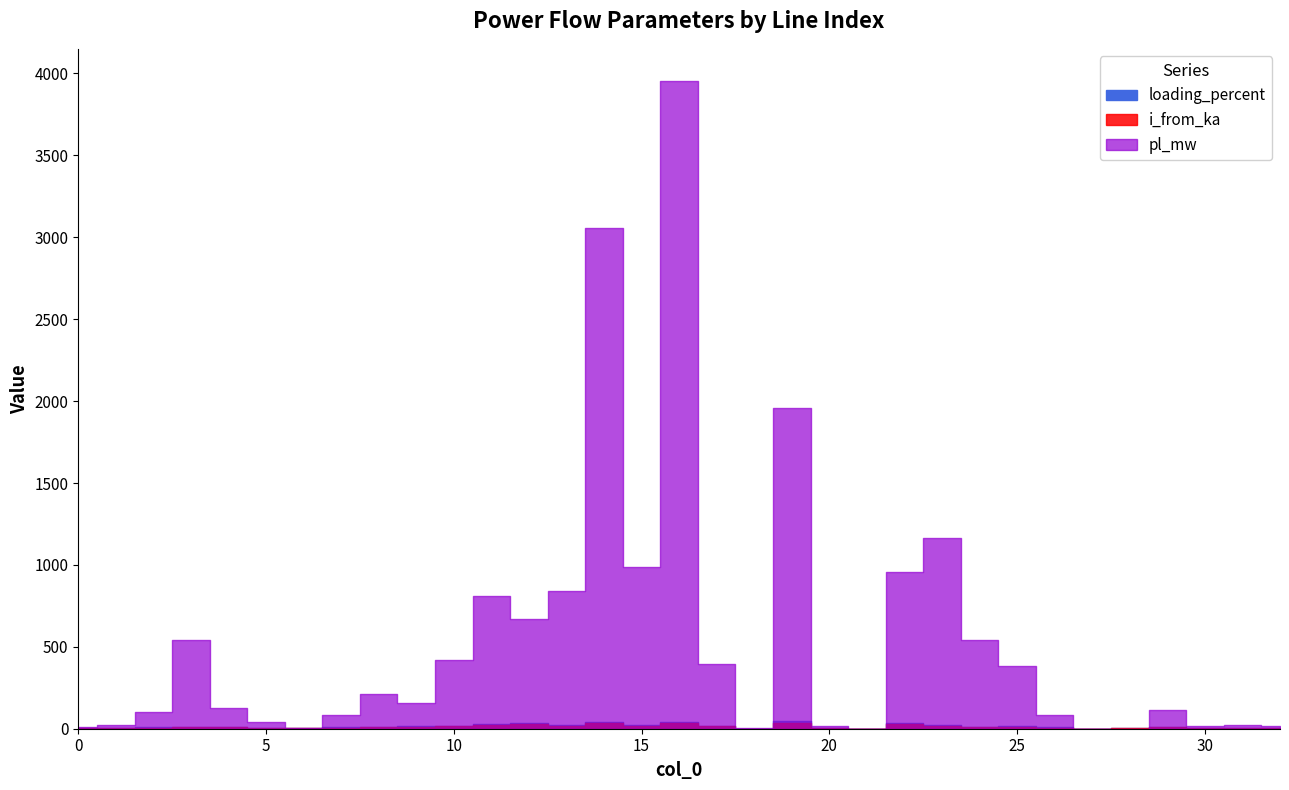

Where is the first local minimum for pl_mw?

6